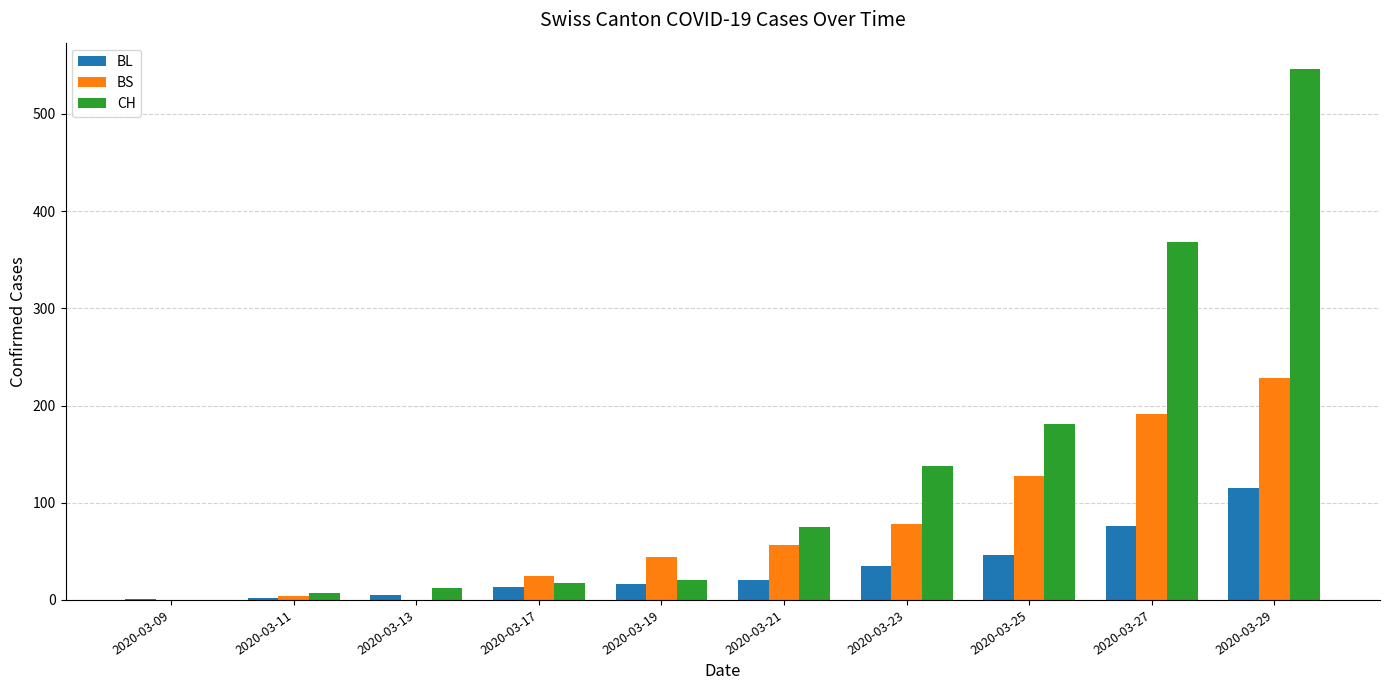

The CH series shows 314 at 2020-03-25. True or false?

False